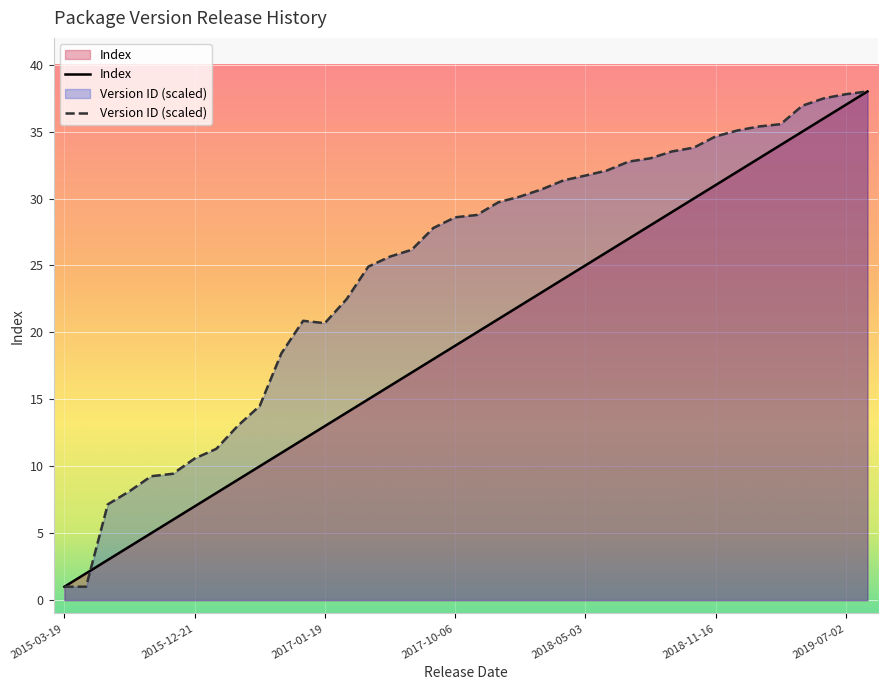

True or false: Version ID (normalized) has more than 0 interior local peaks.

True